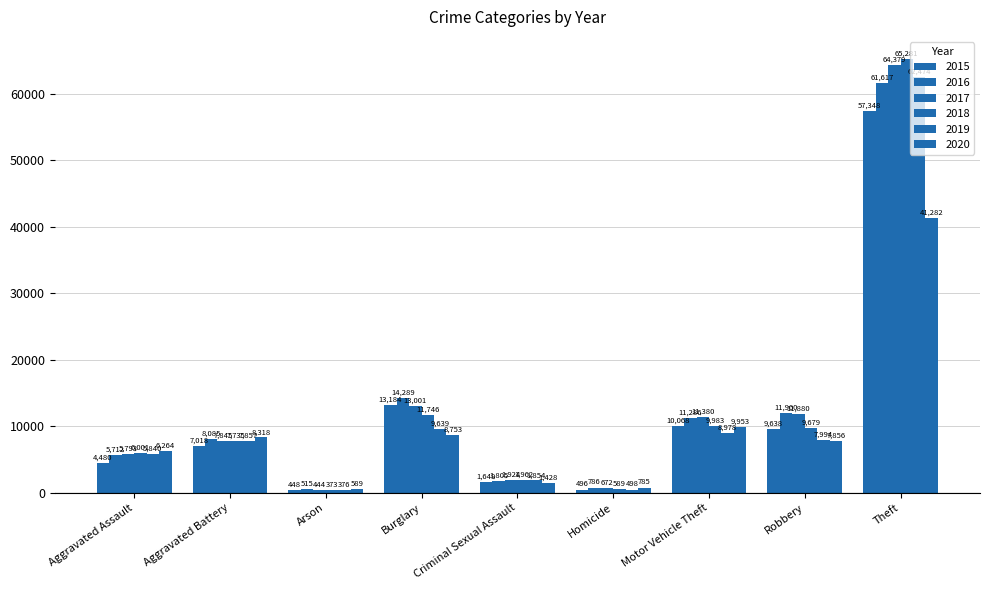

Is it true that 2015 equals 2186 at Criminal Sexual Assault?

False